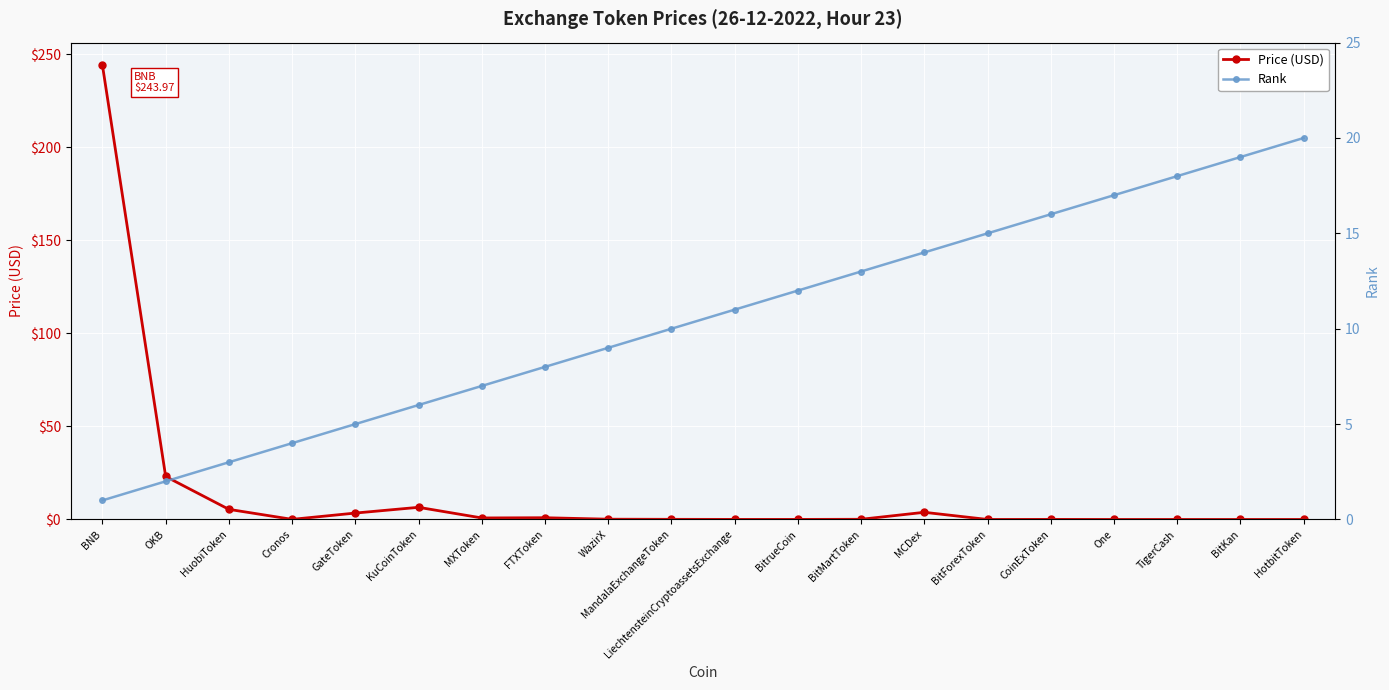

What is the difference between the maximum and minimum values in the Price (USD) series?

244.0